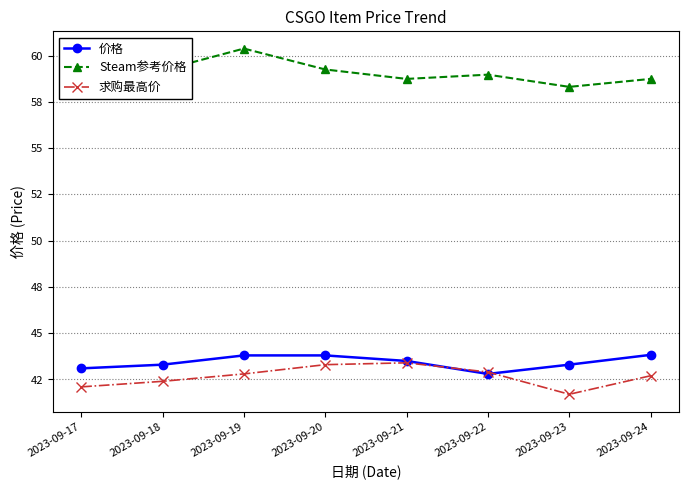

What value does the Steam参考价格 series have at 2023-09-24?

58.7